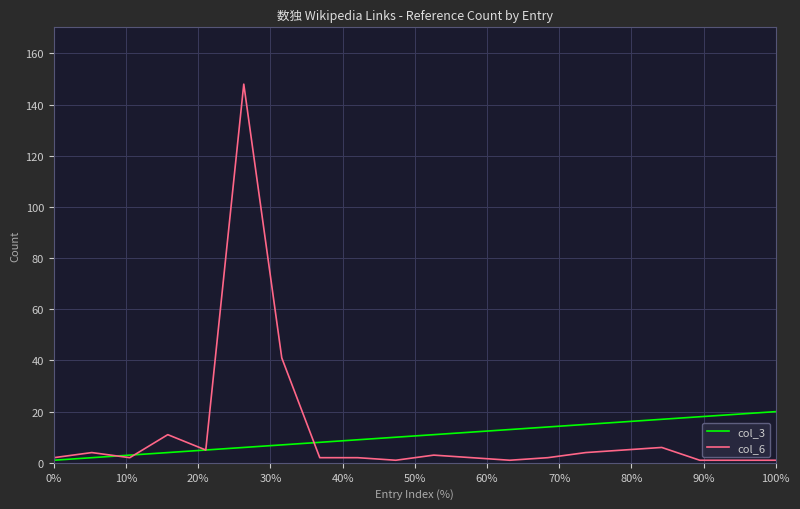

What are all the series names shown in the legend?

col_3, col_6